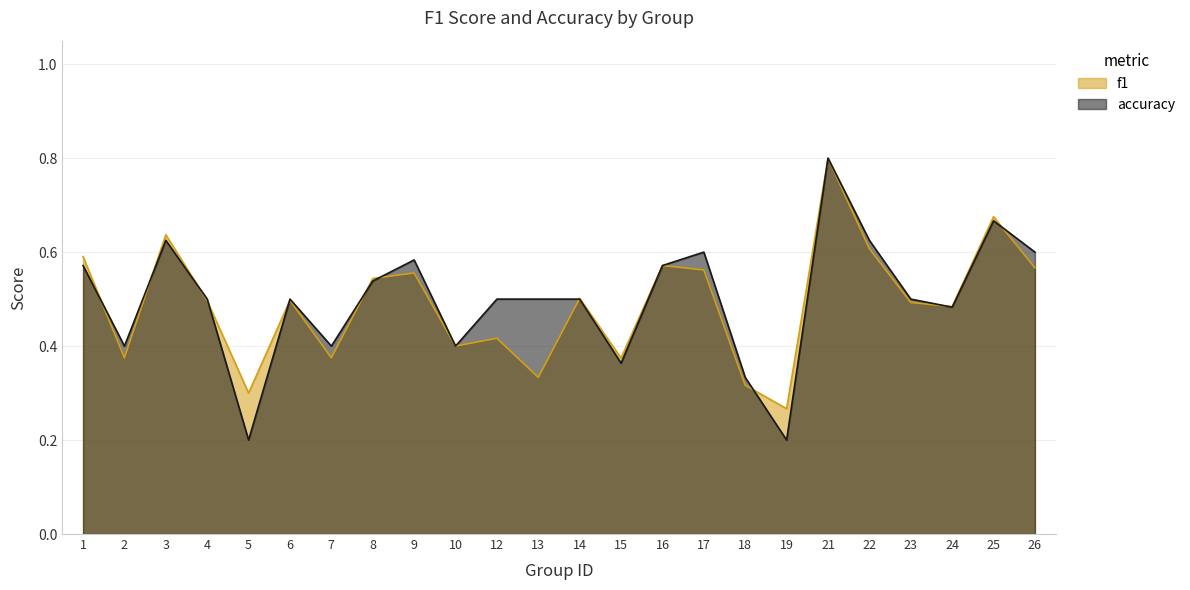

What is the sum of the accuracy values at 8 and 4?

1.0